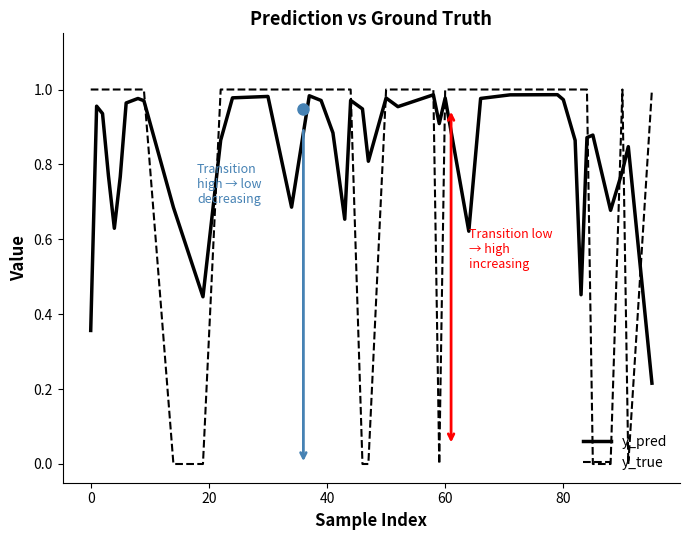

Which series ends up on top after the final intersection of y_true and y_pred?

y_true